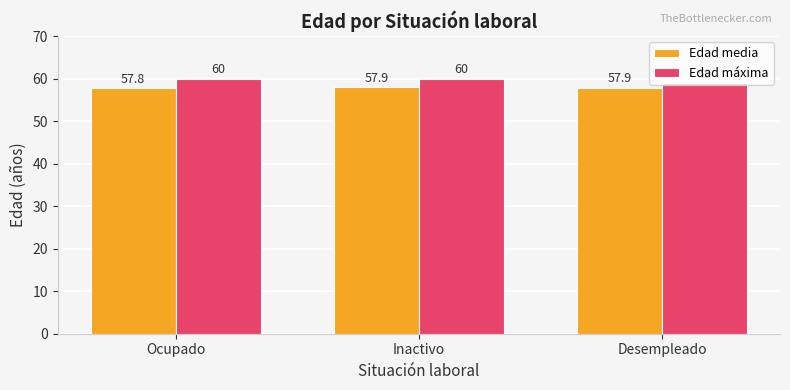

What is the minimum value shown in the chart?

57.8